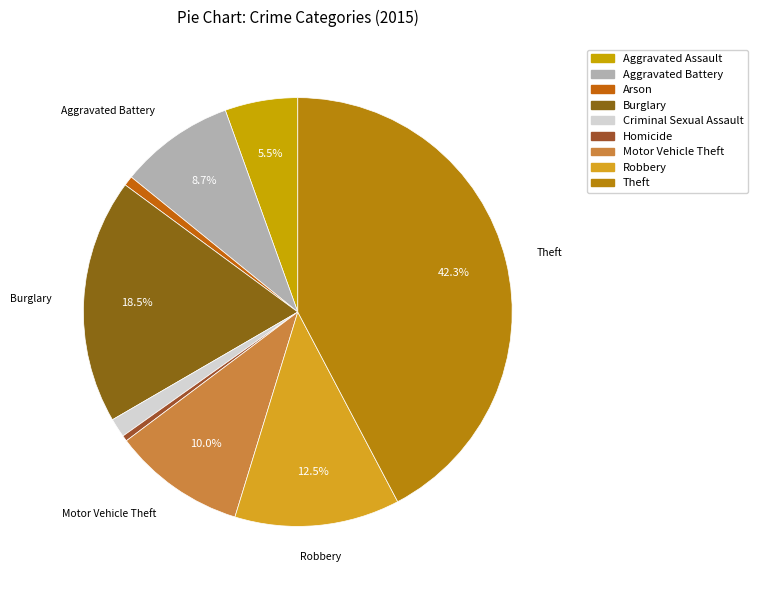

Which category has the biggest portion of the pie?

Theft